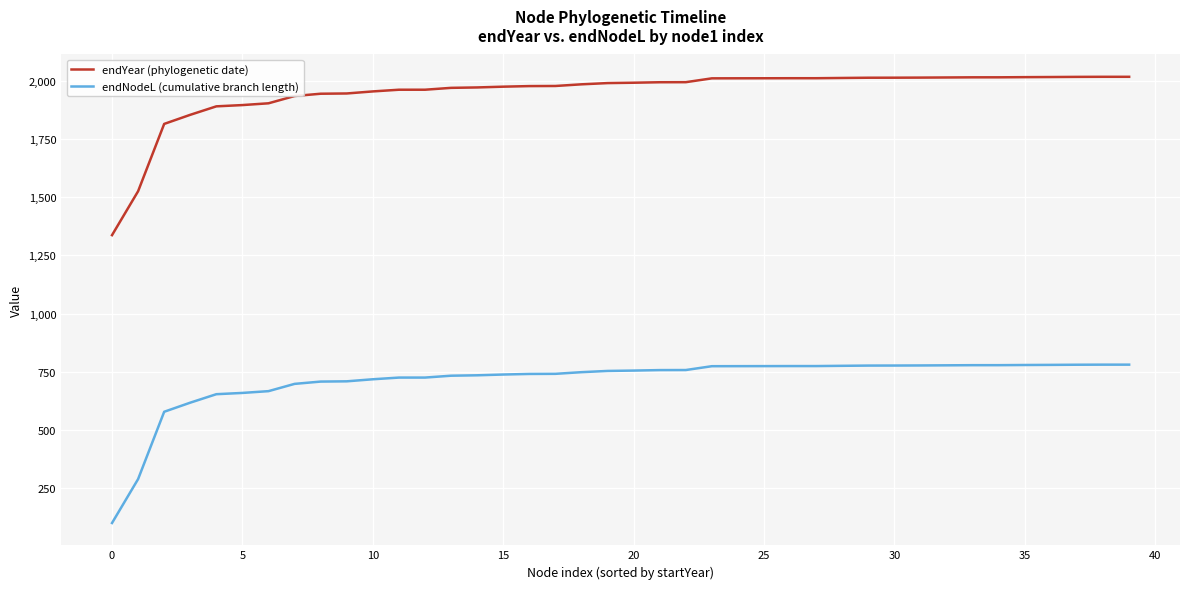

Is this an area chart (filled region under the line)?

No